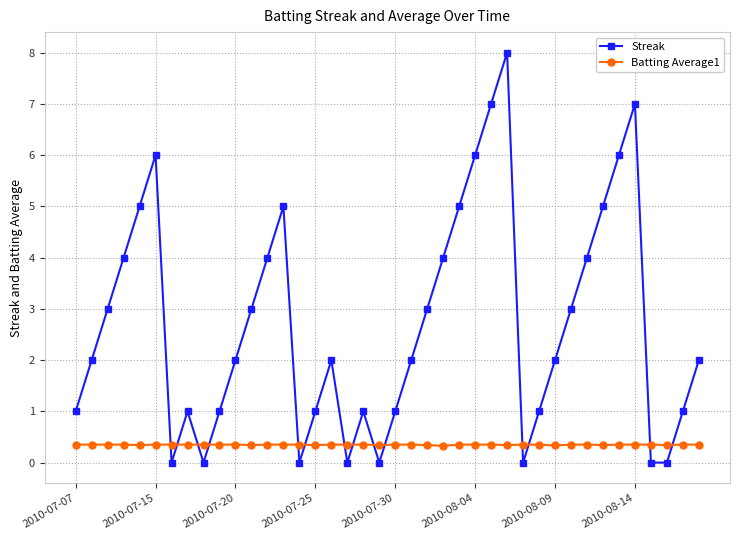

List the series in order of their peak value, highest first.

Streak, Batting Average1